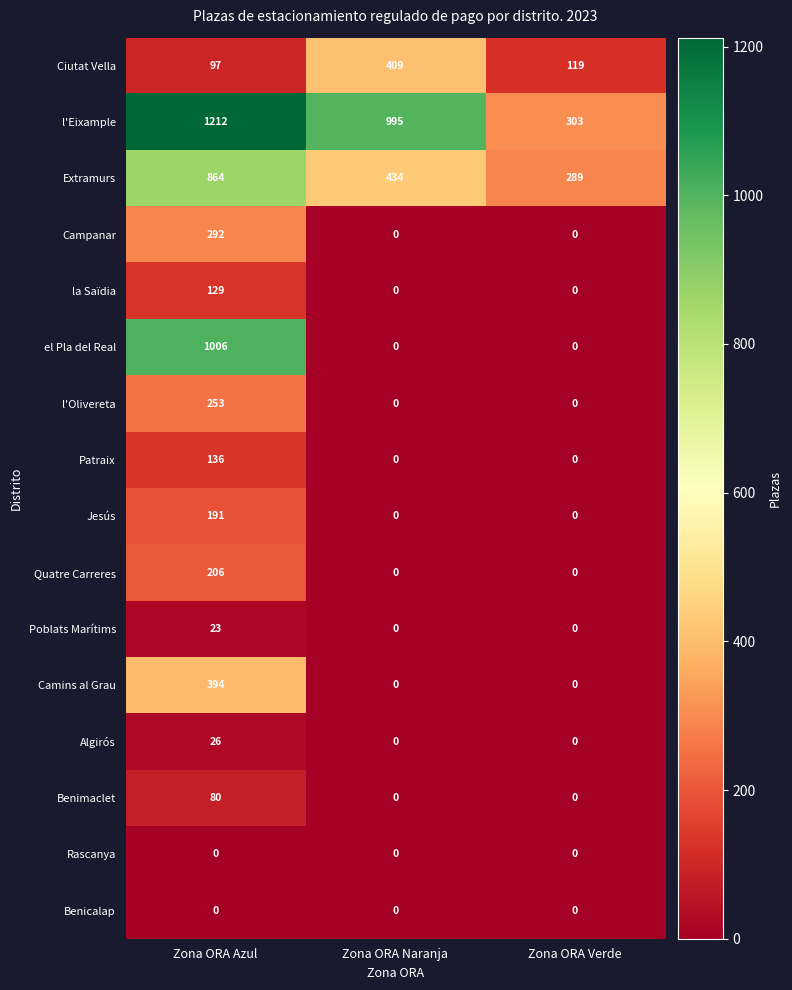

Which series has the widest spread of values?

el Pla del Real